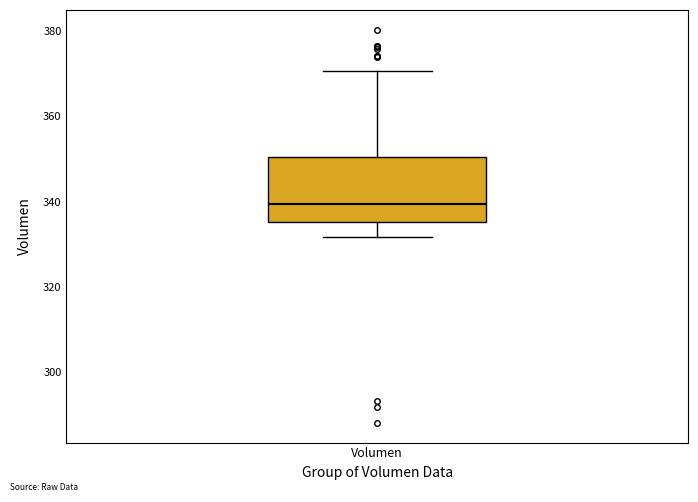

Read this box plot against the y-axis: the position of the median line, the range covered by the box, and the ends of both whiskers. The values are not printed on the chart, so give them approximately, as read against the axis.

median 340, box 336 to 350, whiskers 332 to 370